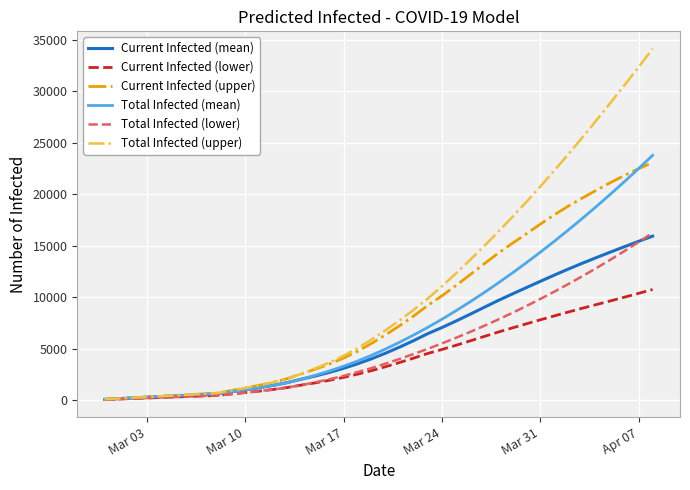

What is the highest value of the Total Infected (lower) series?

16251